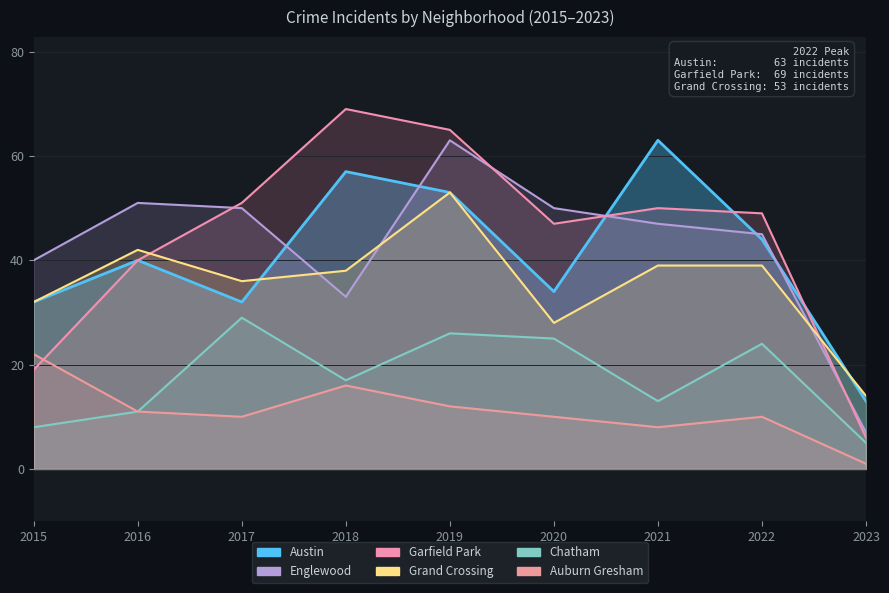

List the series in order of their peak value, lowest first.

Auburn Gresham, Chatham, Grand Crossing, Austin, Englewood, Garfield Park